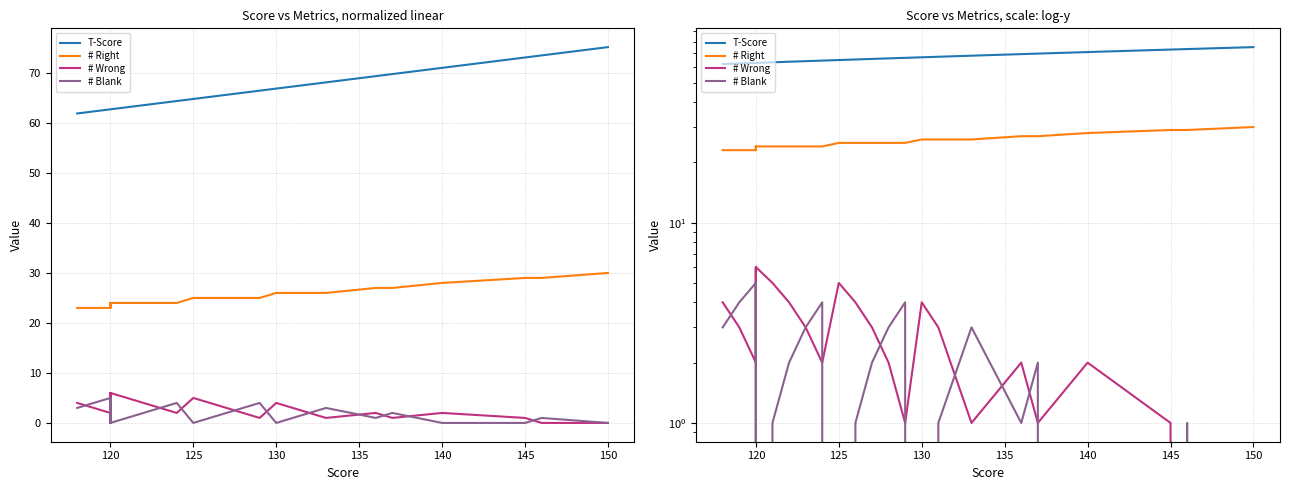

Does the chart have visible grid lines?

Yes